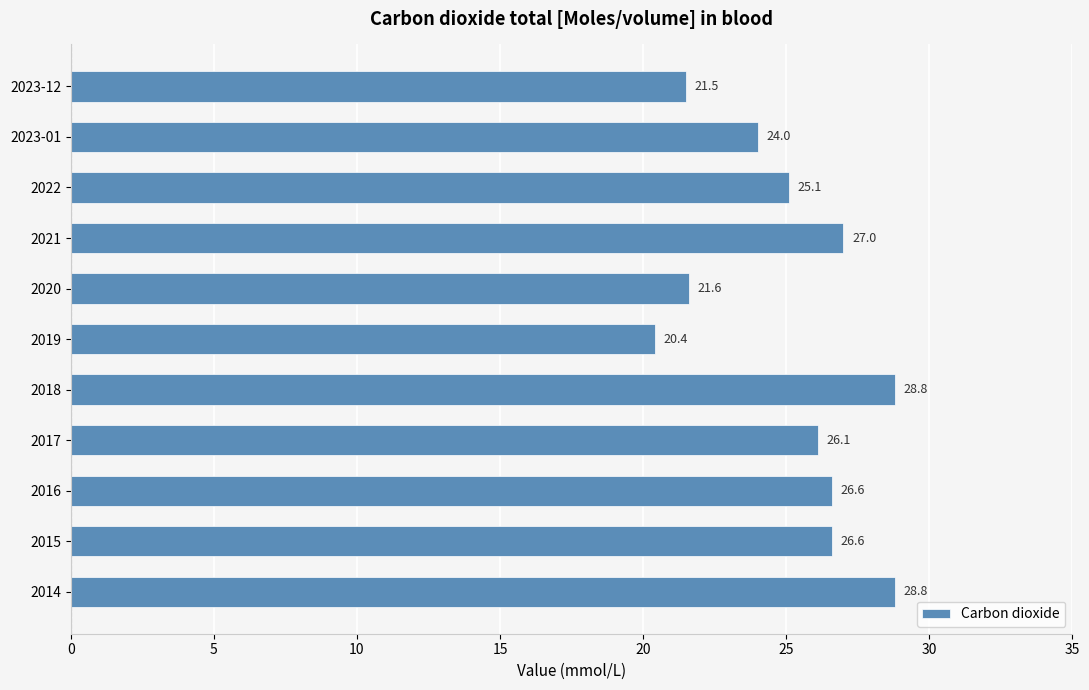

What is the difference between the second highest and minimum values?

8.4